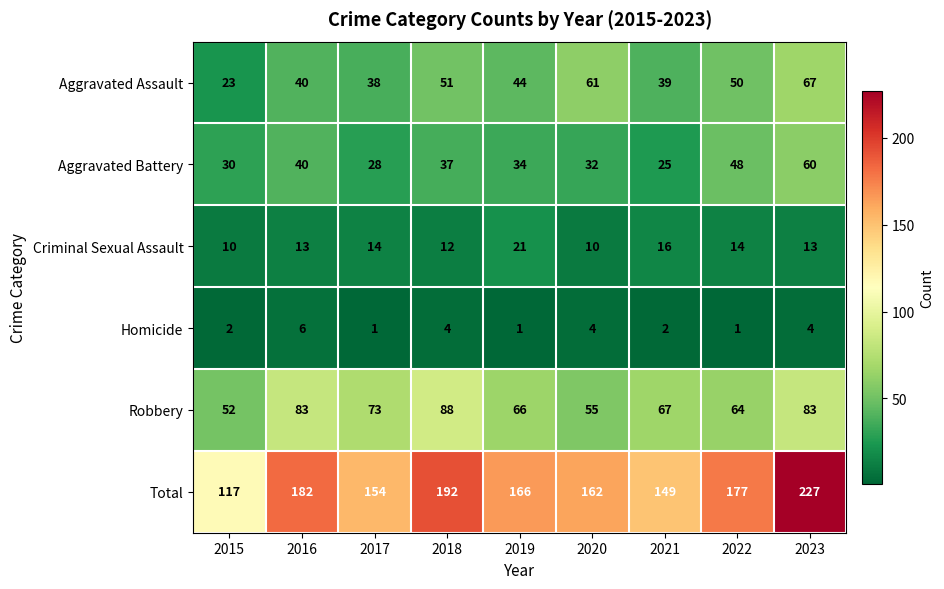

Rank the series by their maximum value, from highest to lowest.

Total, Robbery, Aggravated Assault, Aggravated Battery, Criminal Sexual Assault, Homicide